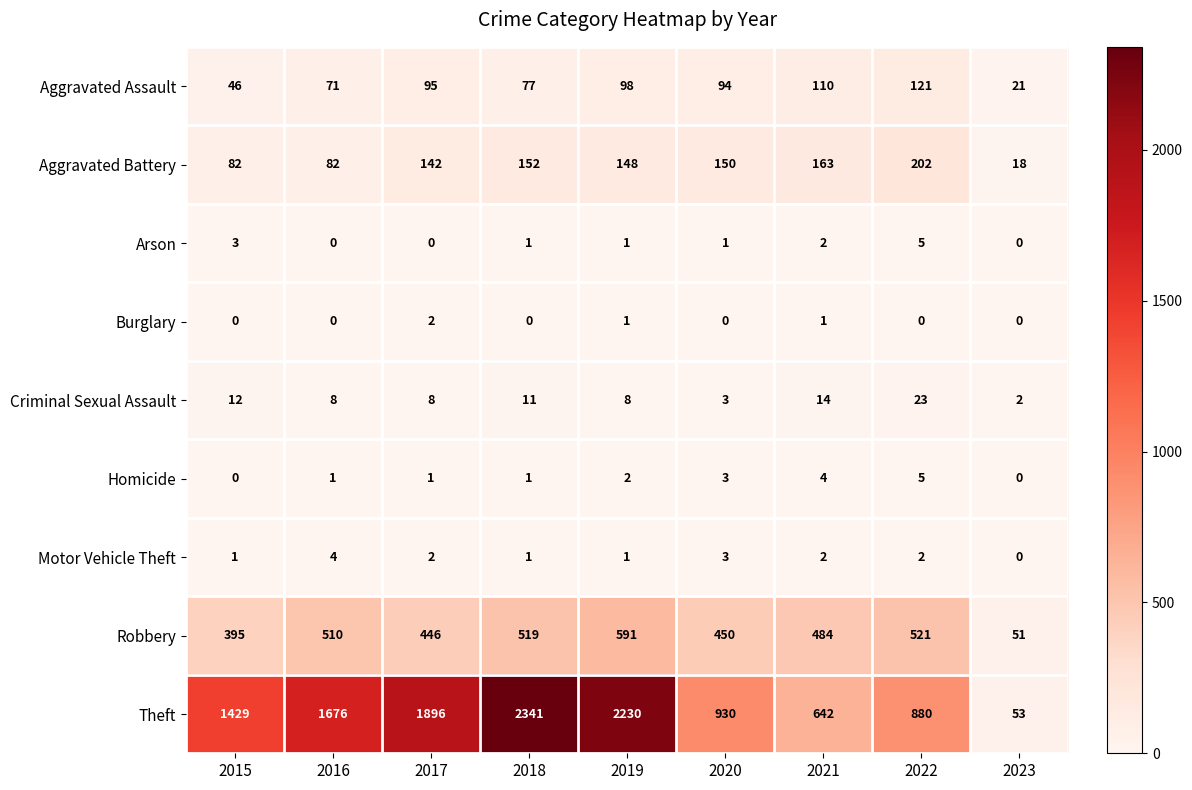

At which label is Aggravated Assault closest to 71?

2016